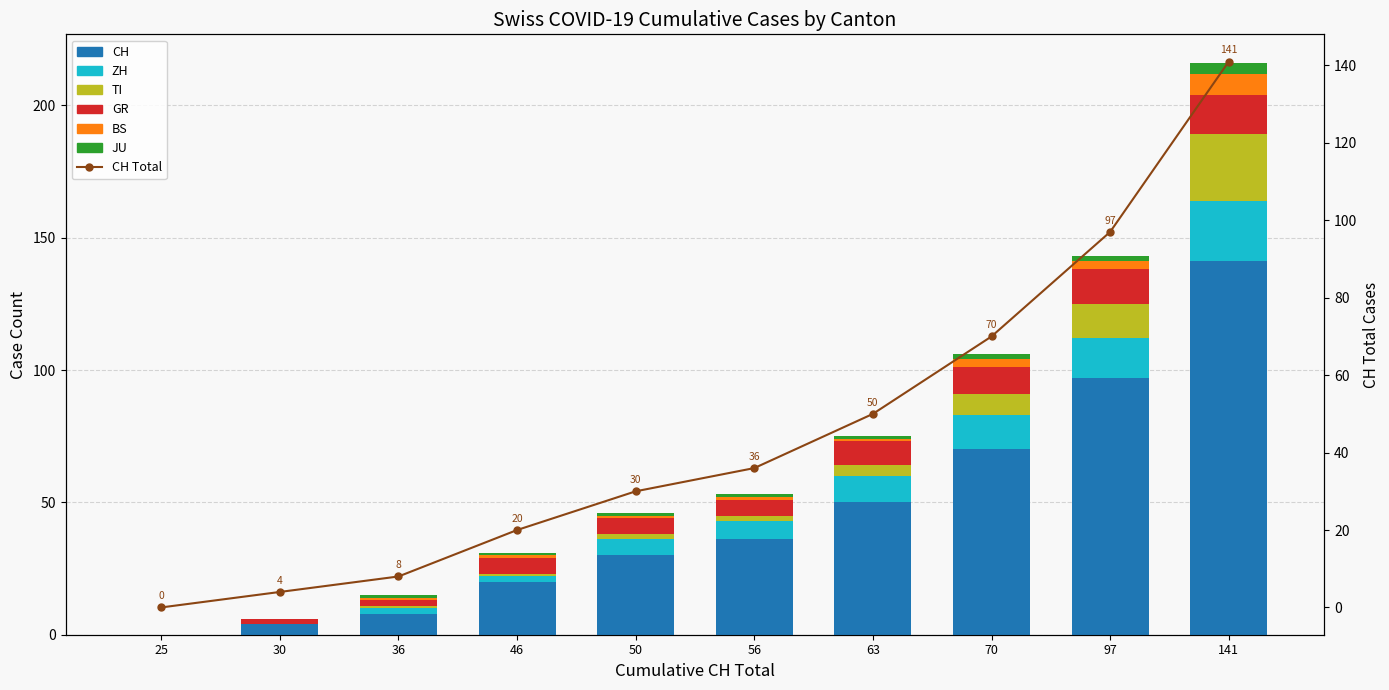

Reading right to left, what are all the values shown in this chart?

CH: 141=141	97=97	70=70	63=50	56=36	50=30	46=20	36=8	30=4	25=0
ZH: 141=23	97=15	70=13	63=10	56=7	50=6	46=2	36=2	30=0	25=0
TI: 141=25	97=13	70=8	63=4	56=2	50=2	46=1	36=1	30=0	25=0
GR: 141=15	97=13	70=10	63=9	56=6	50=6	46=6	36=2	30=2	25=0
BS: 141=8	97=3	70=3	63=1	56=1	50=1	46=1	36=1	30=0	25=0
JU: 141=4	97=2	70=2	63=1	56=1	50=1	46=1	36=1	30=0	25=0